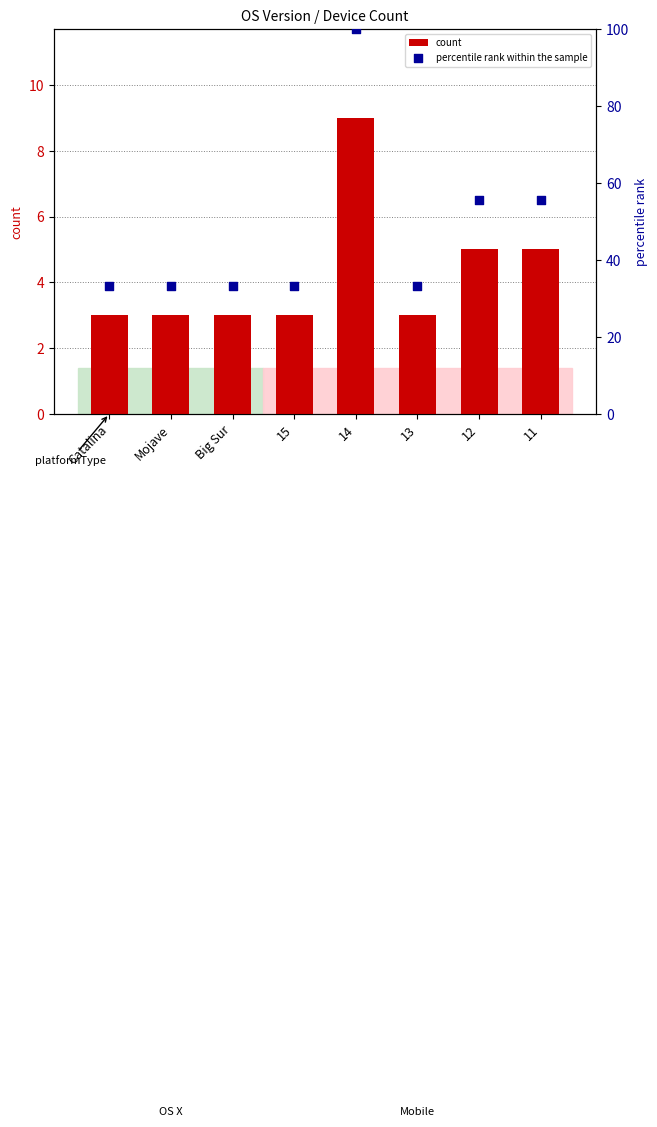

At which category is the sum across all series the highest?

14